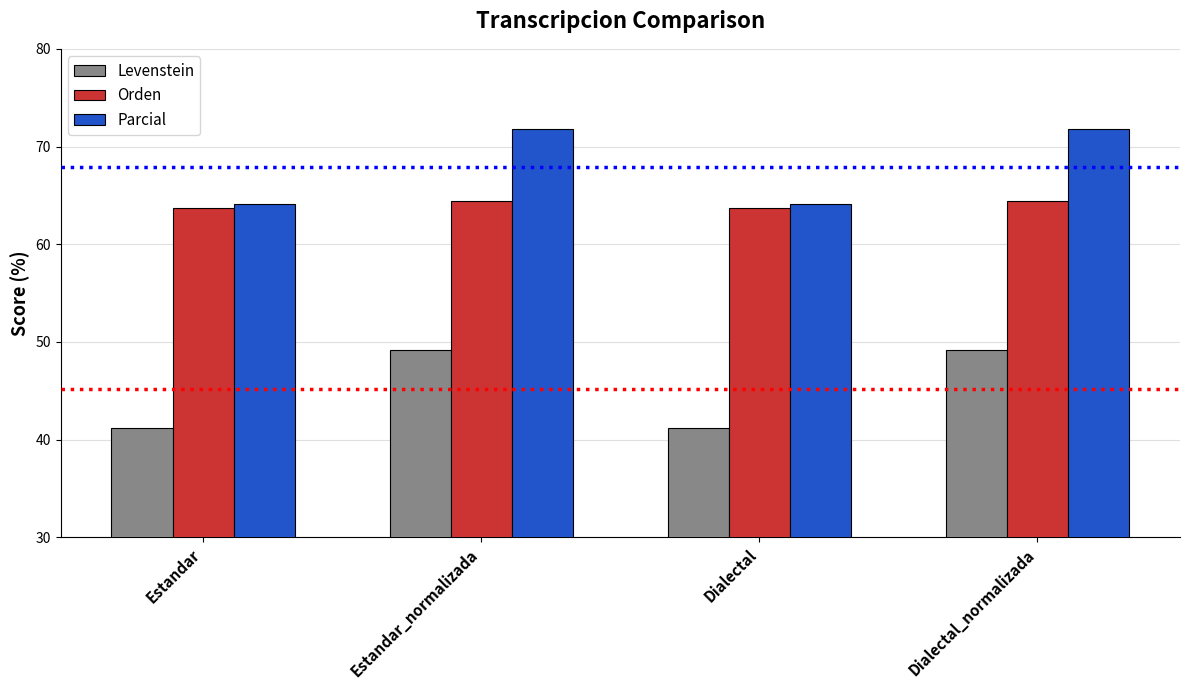

Reading right to left, what are all the values shown in this chart?

Levenstein: Dialectal_normalizada=49.2	Dialectal=41.2	Estandar_normalizada=49.2	Estandar=41.2
Orden: Dialectal_normalizada=64.4	Dialectal=63.7	Estandar_normalizada=64.4	Estandar=63.7
Parcial: Dialectal_normalizada=71.8	Dialectal=64.1	Estandar_normalizada=71.8	Estandar=64.1